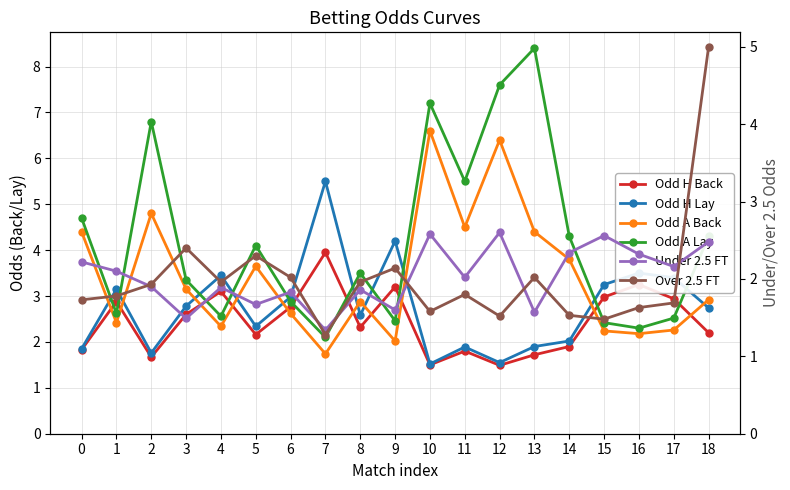

True or false: Odd H Lay has more than 1 points higher than both neighbors.

True